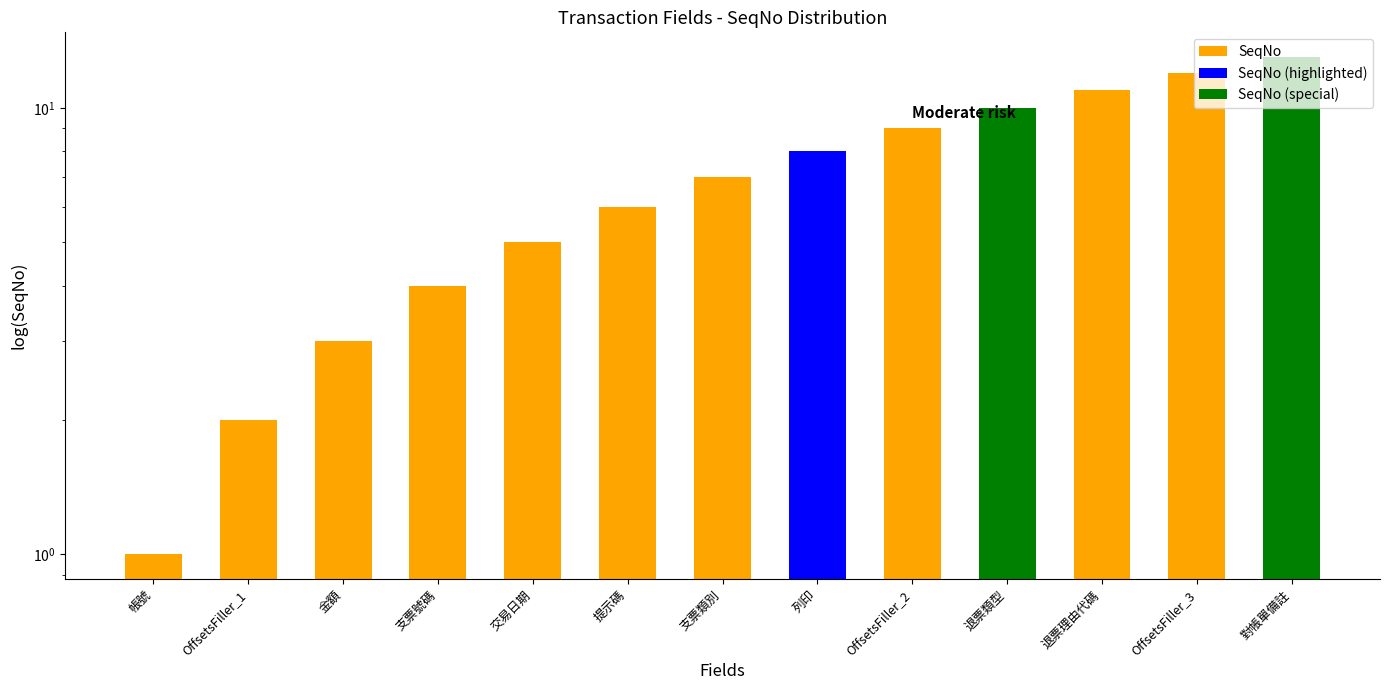

The value at OffsetsFiller_3 is 18. True or false?

False